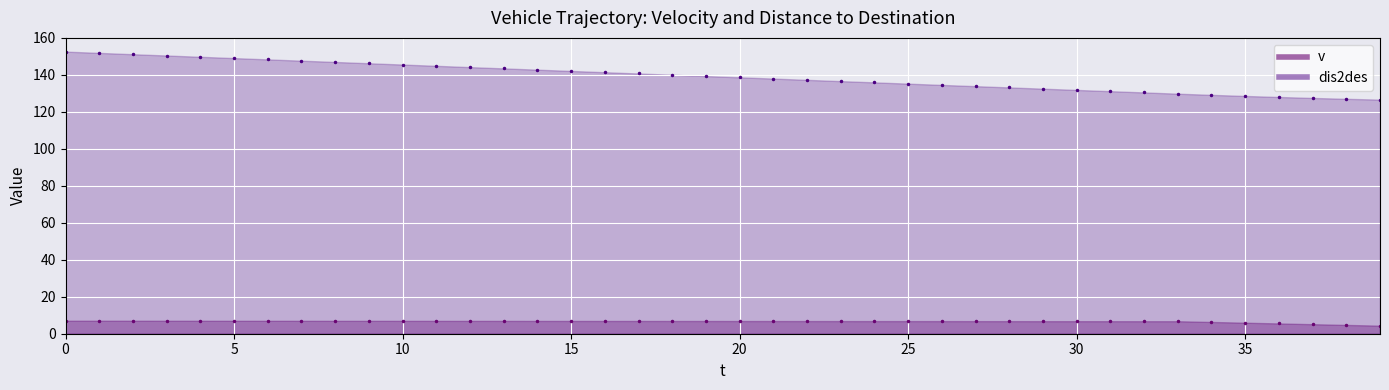

At how many categories does at least one series exceed 42?

40